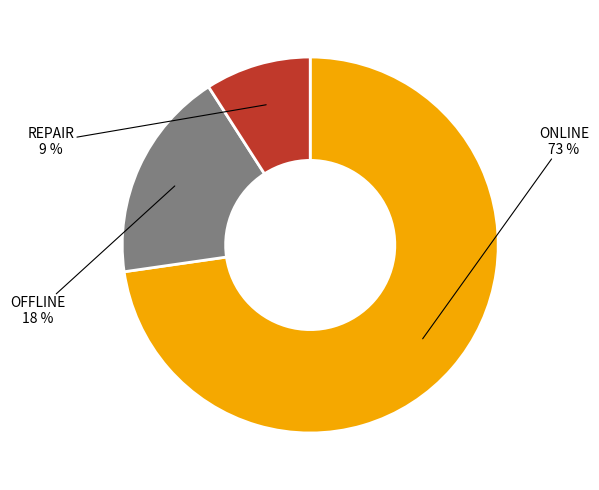

Is it true that OFFLINE is 18% of the pie?

True